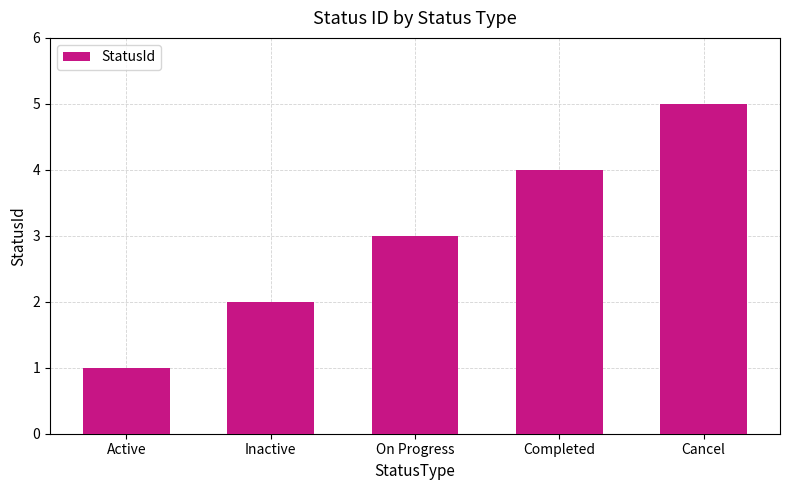

The chart shows a value of 2 at Inactive. True or false?

True